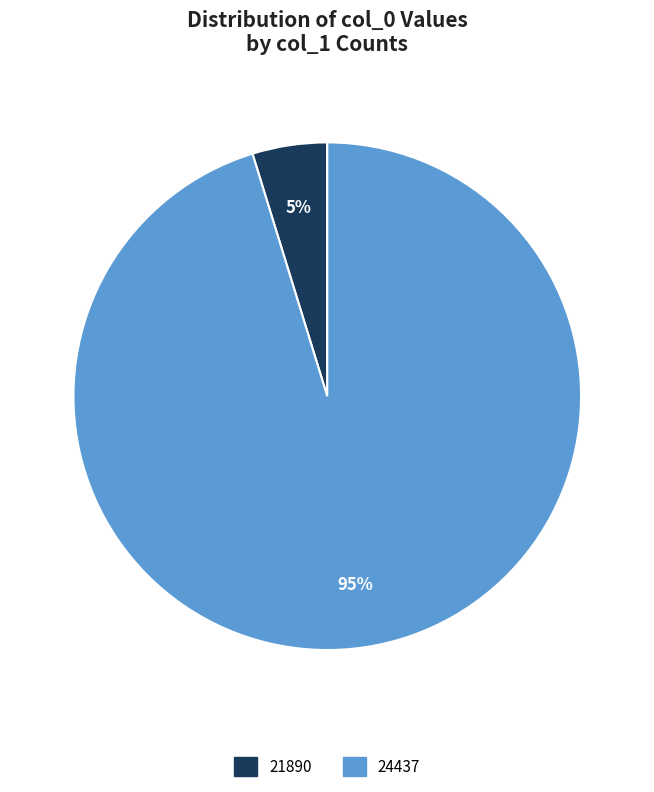

Is it true that 24437 is 95% of the pie?

True